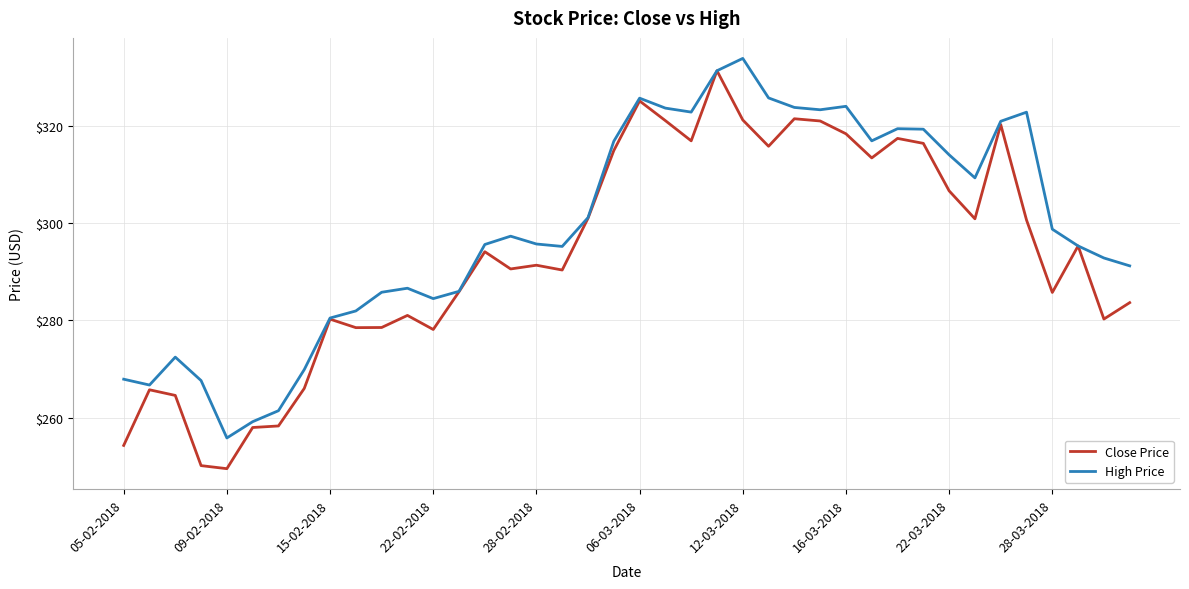

Rank the series by their average value, from lowest to highest.

Close Price, High Price